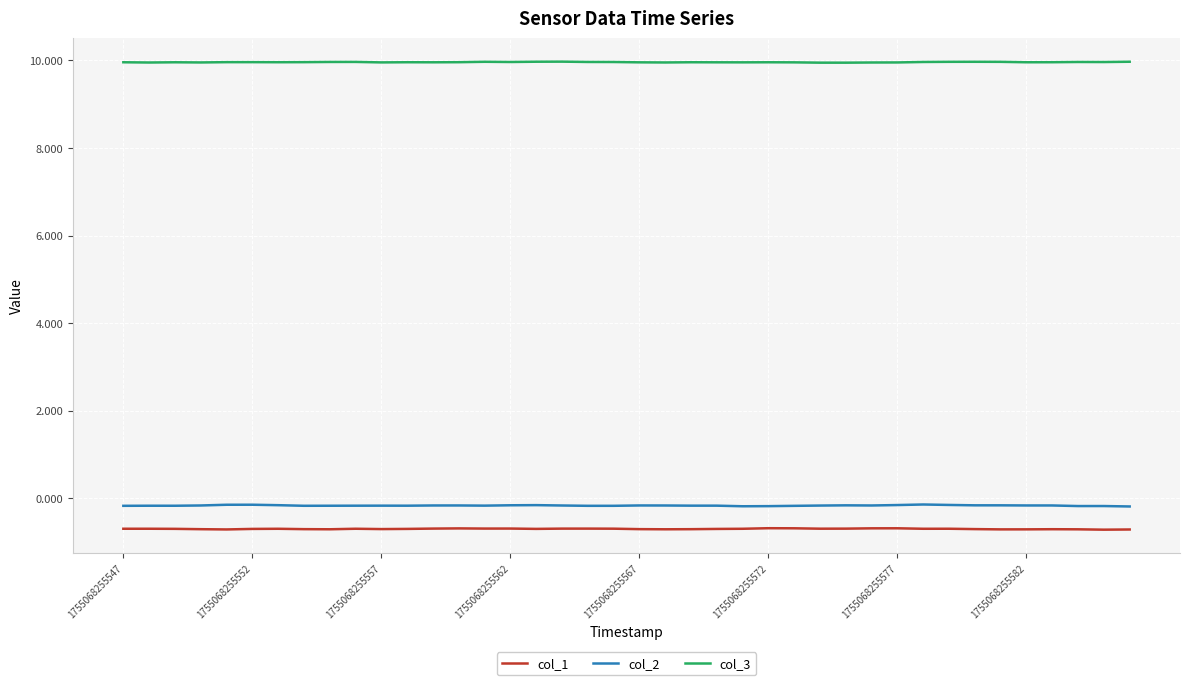

True or false: col_3 and col_2 cross at least once.

False